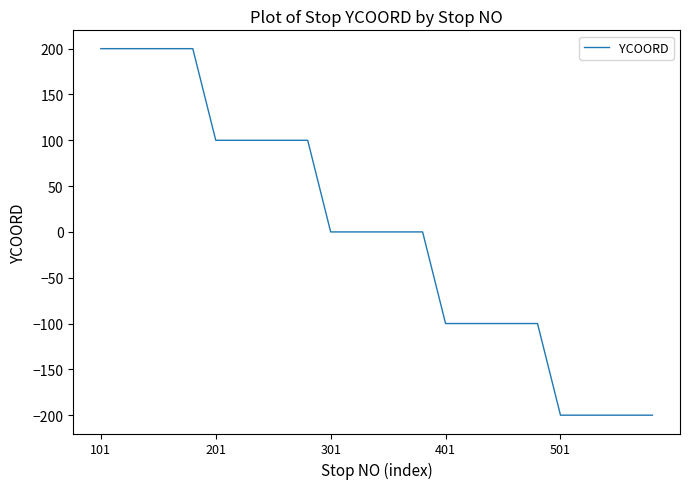

What is the minimum value shown in the chart?

-200